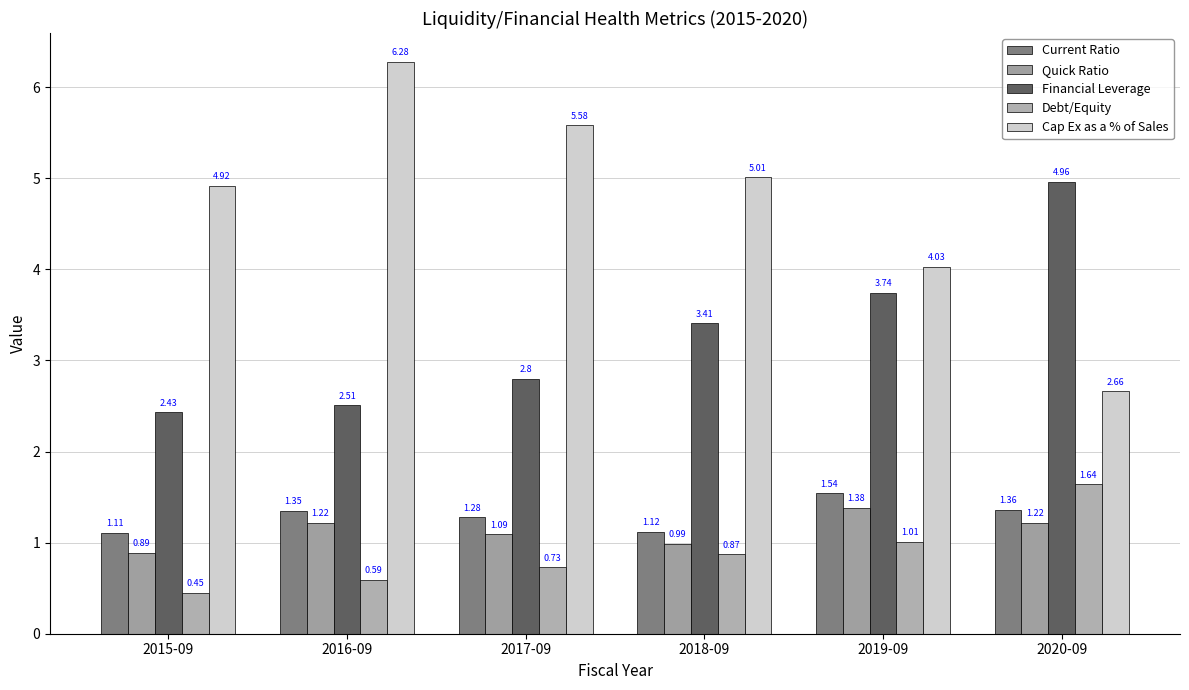

Does the chart contain any negative values?

No